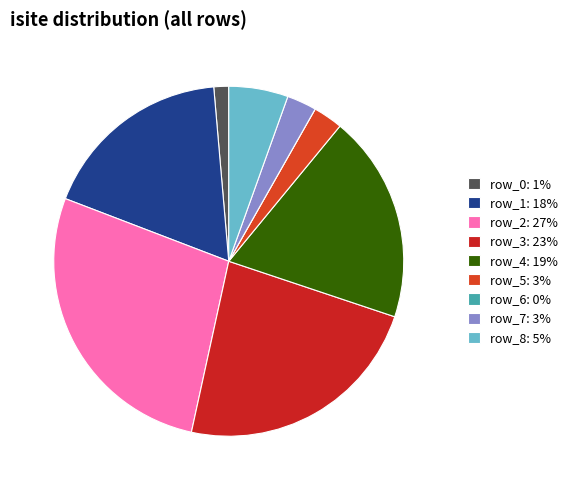

To the nearest percent, what is the average slice percentage?

11%